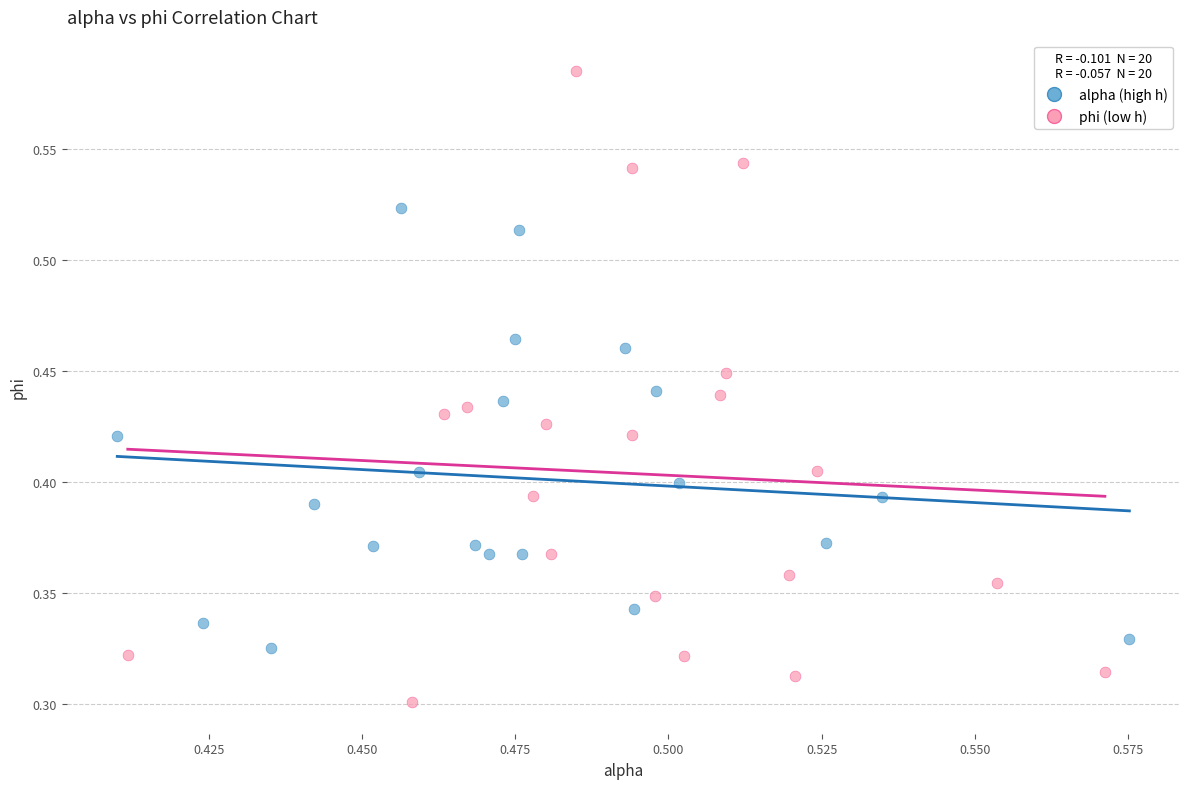

Which series contains the lowest Y value?

phi (low h)